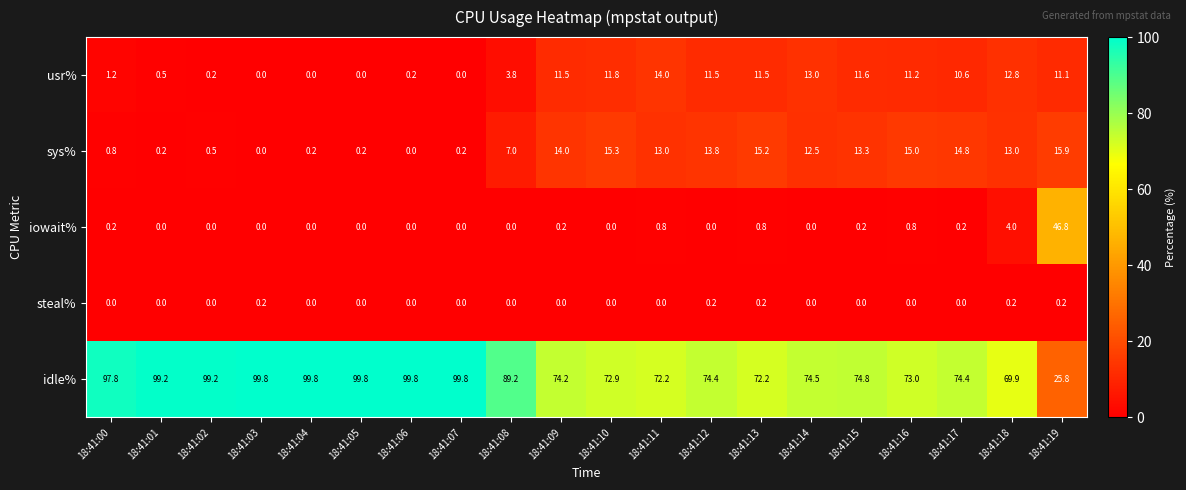

What is the difference between the highest and lowest values at 18:41:07?

99.8